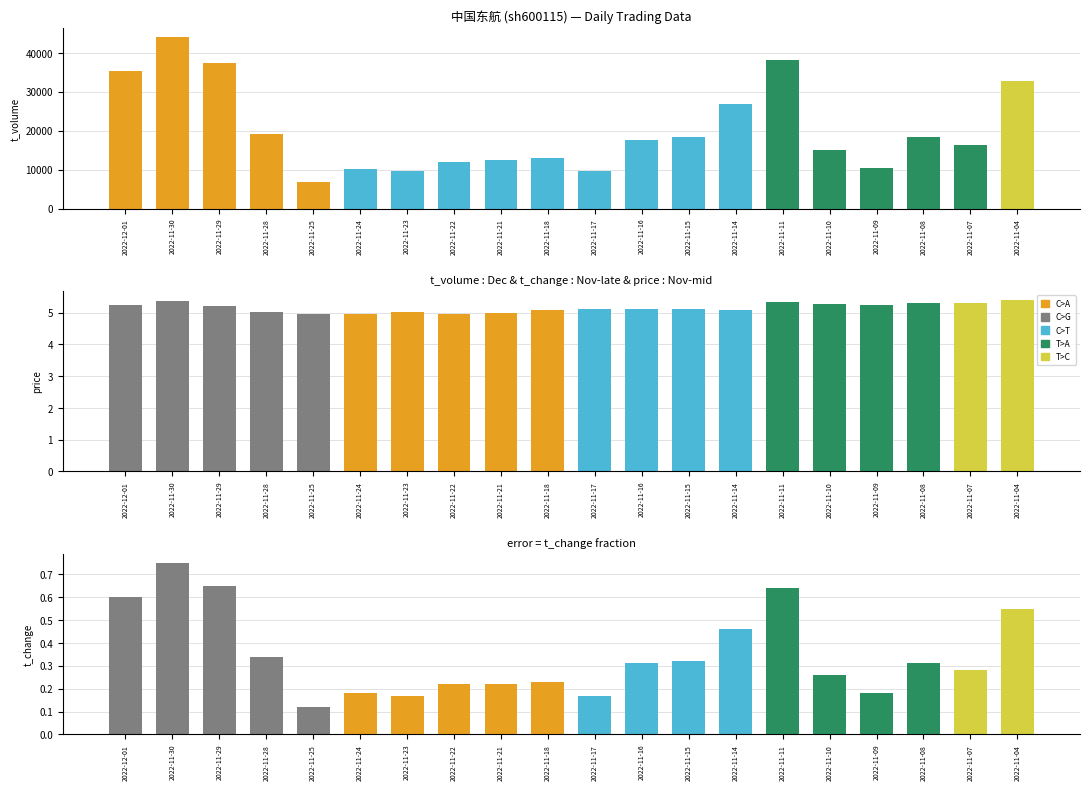

Rank the categories by t_volume value from lowest to highest.

2022-11-25, 2022-11-17, 2022-11-23, 2022-11-24, 2022-11-09, 2022-11-22, 2022-11-21, 2022-11-18, 2022-11-10, 2022-11-07, 2022-11-16, 2022-11-08, 2022-11-15, 2022-11-28, 2022-11-14, 2022-11-04, 2022-12-01, 2022-11-29, 2022-11-11, 2022-11-30